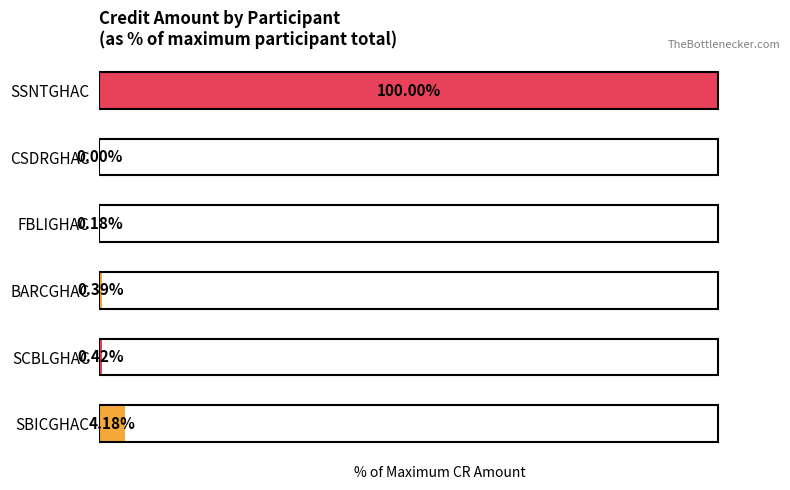

At which label is the value closest to 50?

SBICGHAC